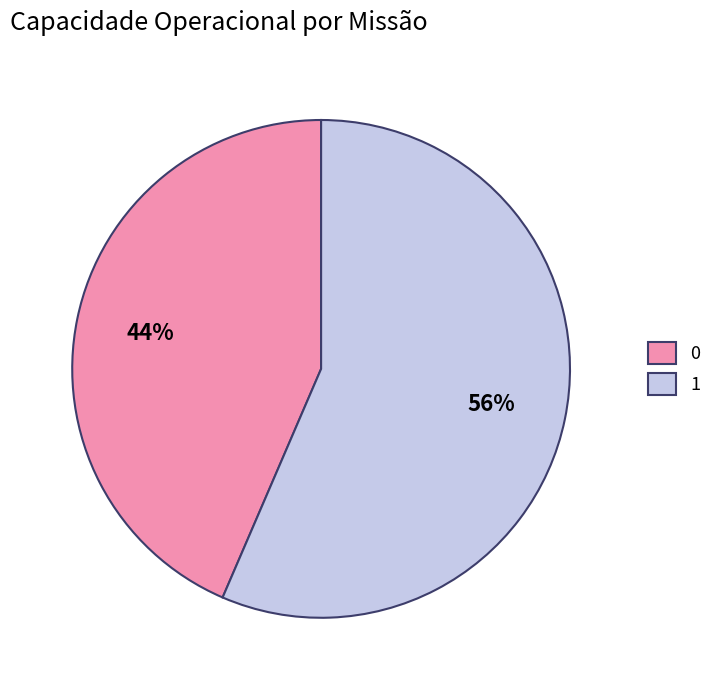

Rank the categories by value from highest to lowest.

1, 0